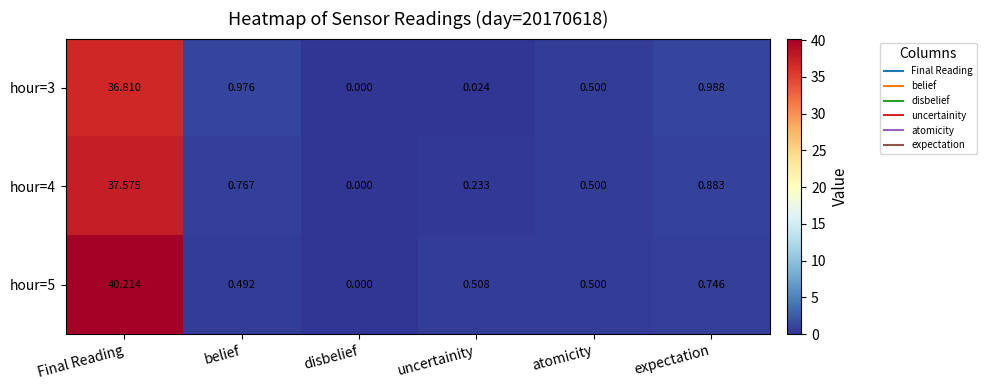

Which label corresponds to the smallest value in the chart?

disbelief